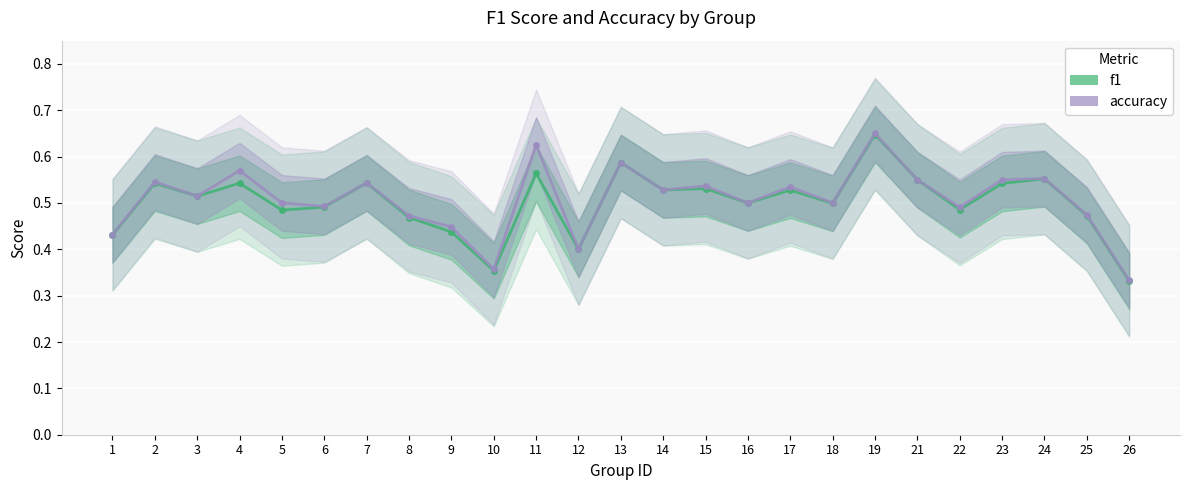

Which series ends up on top after the final intersection of f1 and accuracy?

accuracy